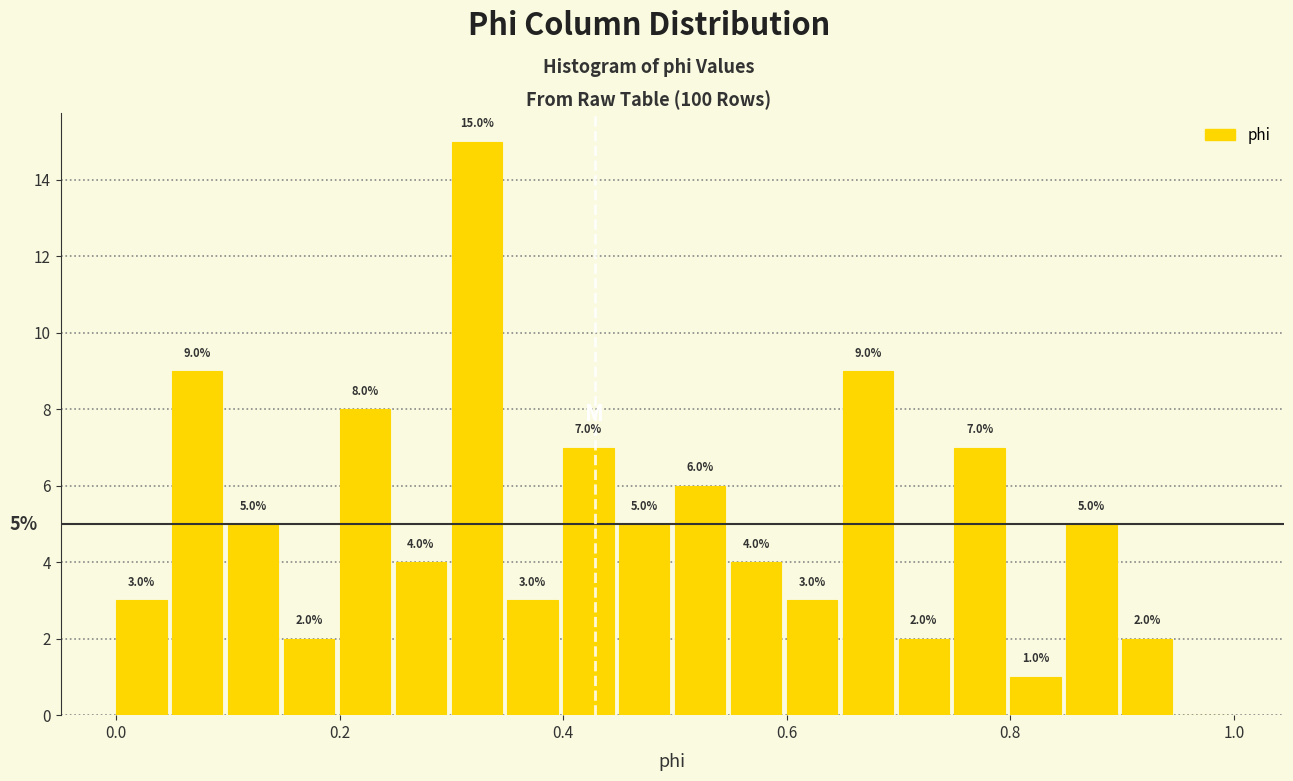

Around what value on the x-axis is the tallest bar? Give the approximate position of its centre, as read against the axis.

0.32